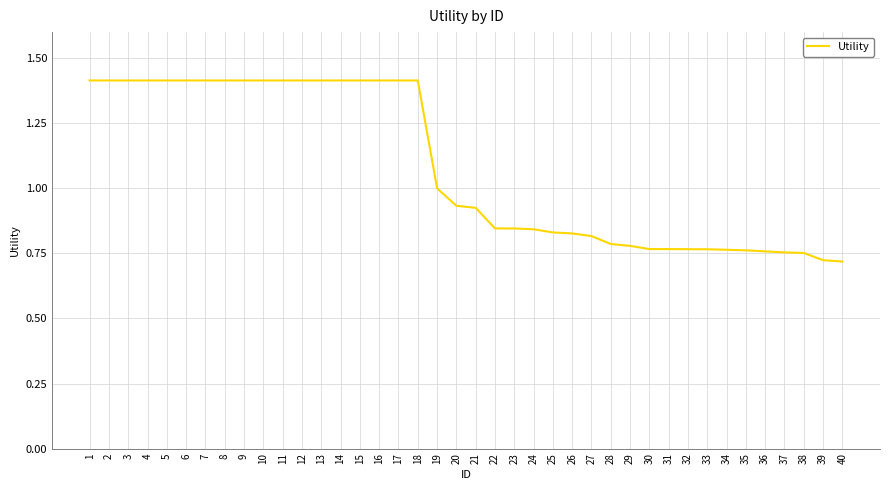

What is the change in value from 8 to 28?

-0.6